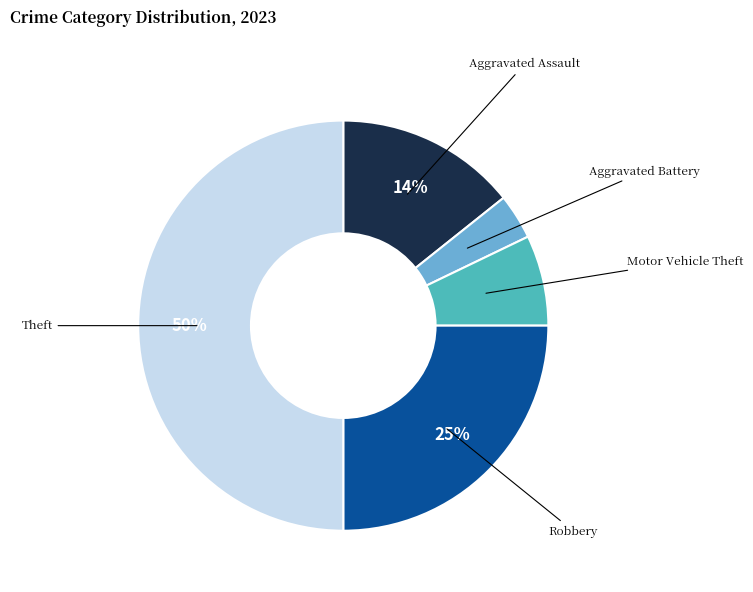

To the nearest percent, what is the difference between the largest and smallest slice percentages?

46%